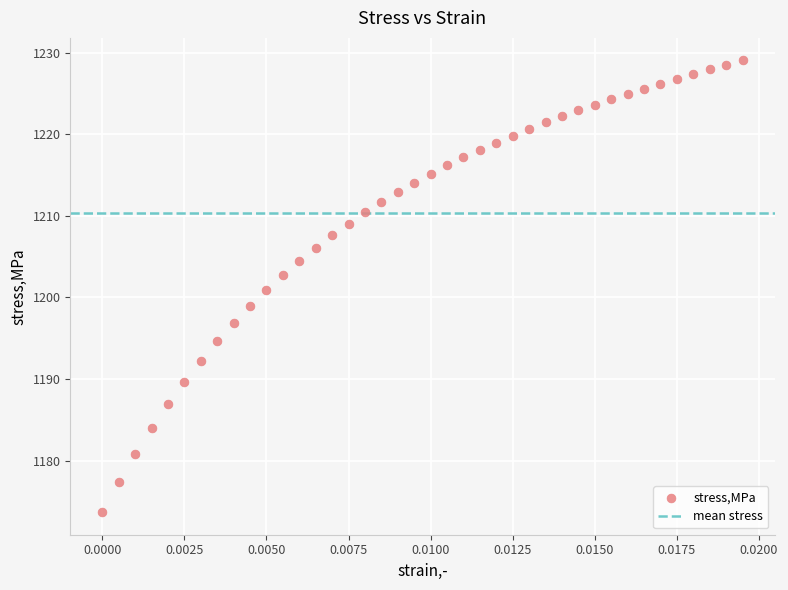

What is the range of Y values (max minus min)?

55.3